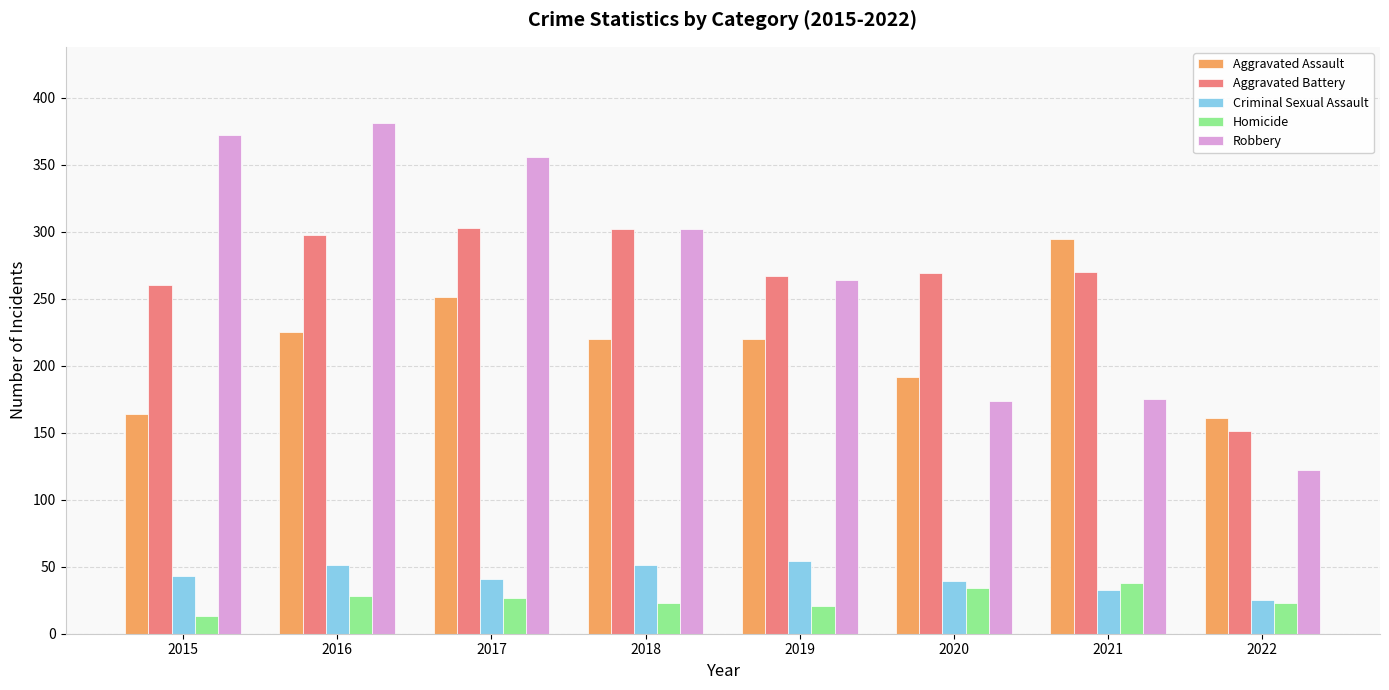

What is the total value across all series at 2015?

852